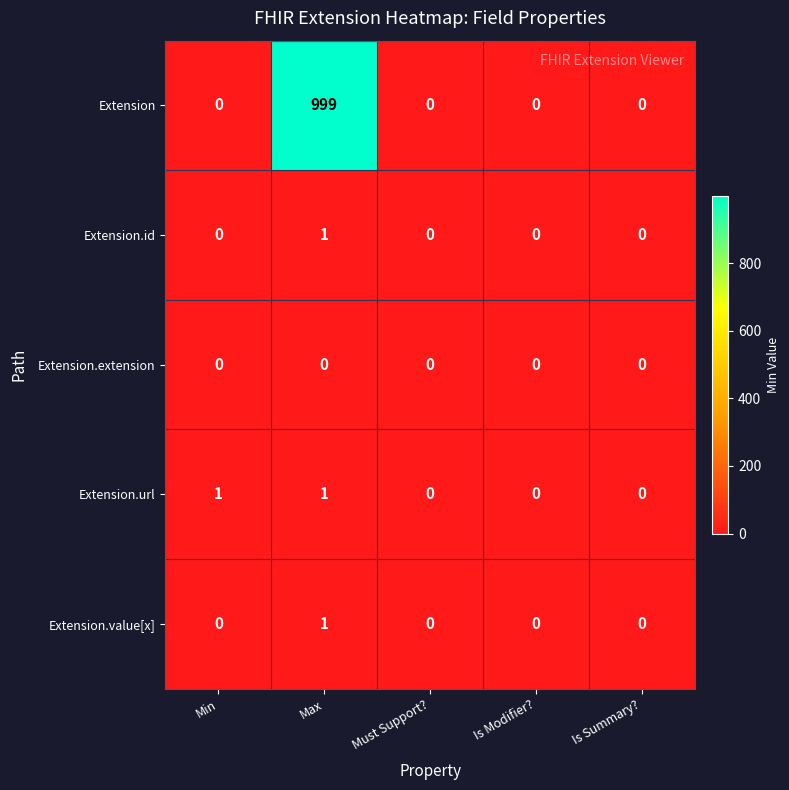

At which category is the sum across all series the highest?

Max